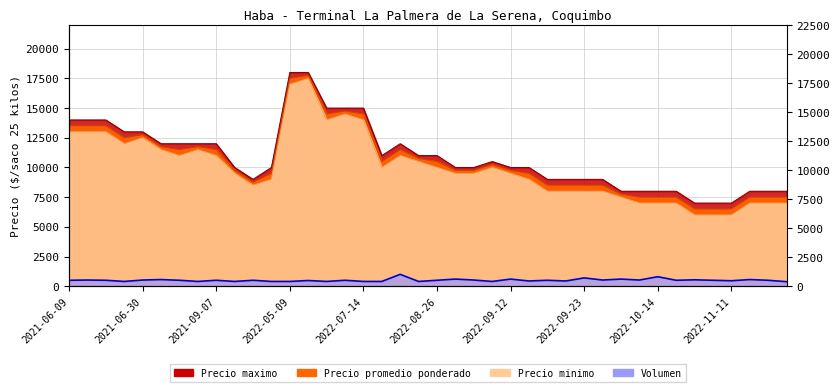

What is the value of the Precio minimo point at the 22nd from the left?

9500